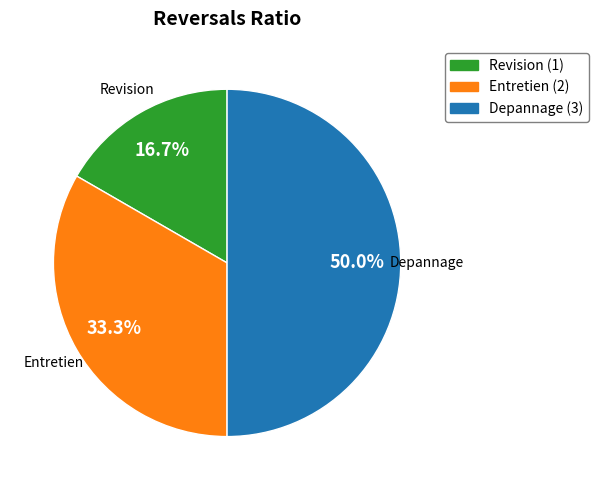

Does Entretien account for over 50% of the chart?

No